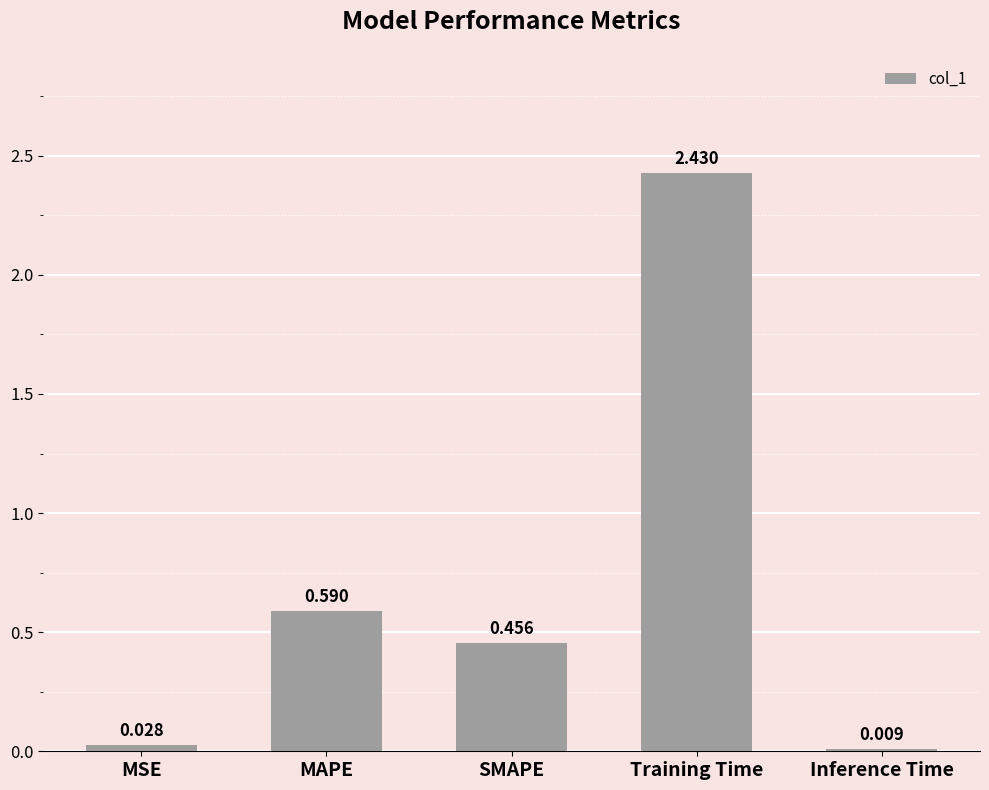

Which has a higher value, Training Time or SMAPE?

Training Time